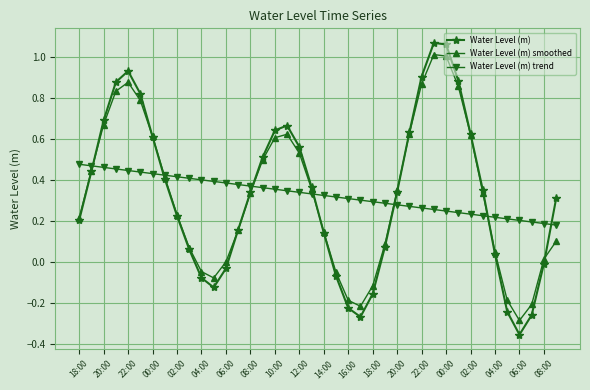

Count the number of data series in this chart.

3